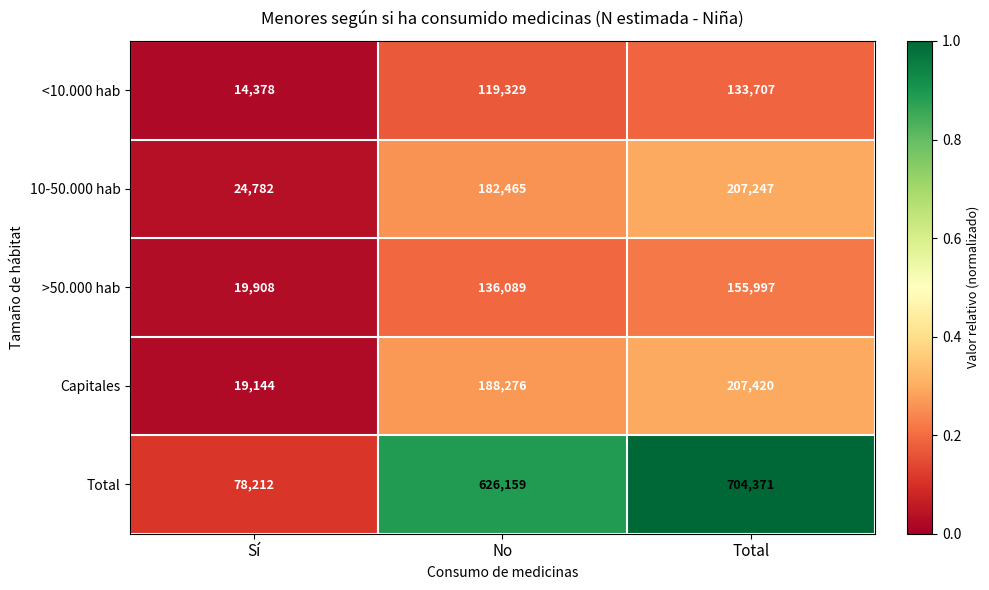

Which series has the widest spread of values?

Total